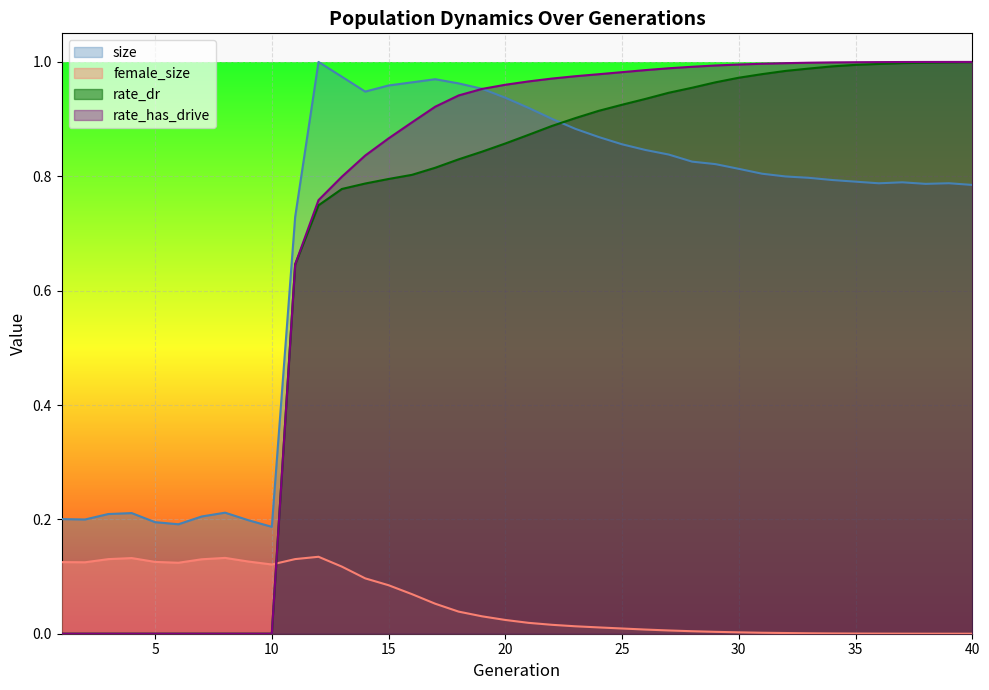

Which has a higher value, 2 or 28?

28